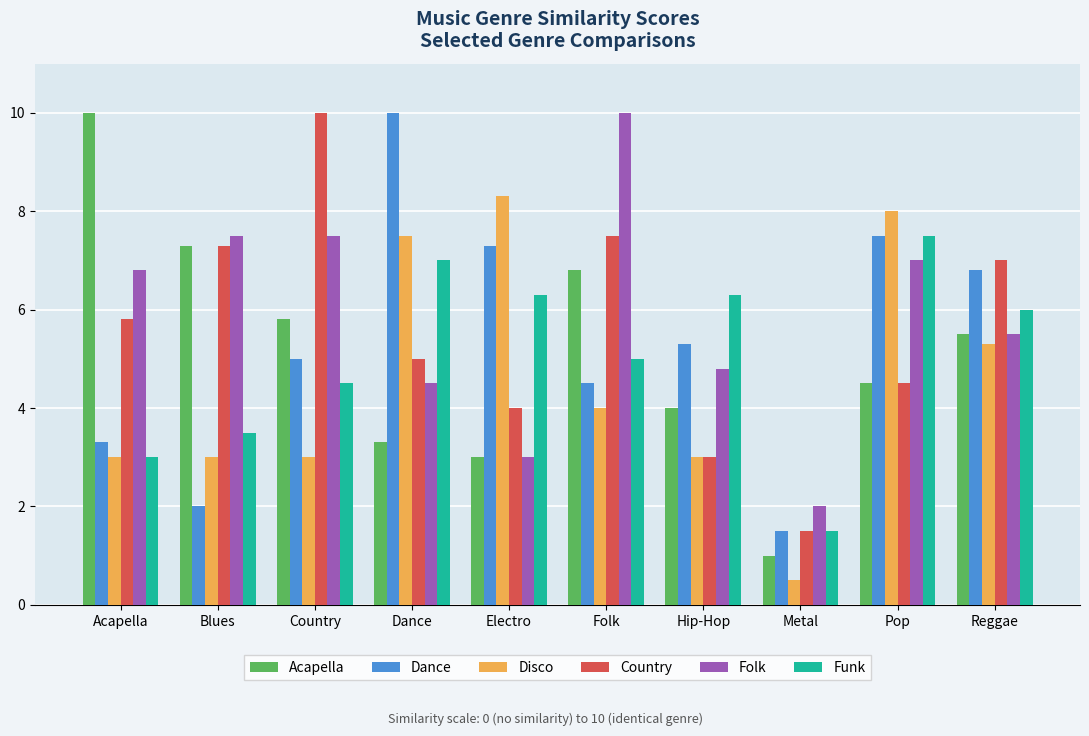

At which label does Country first exceed 5?

Acapella